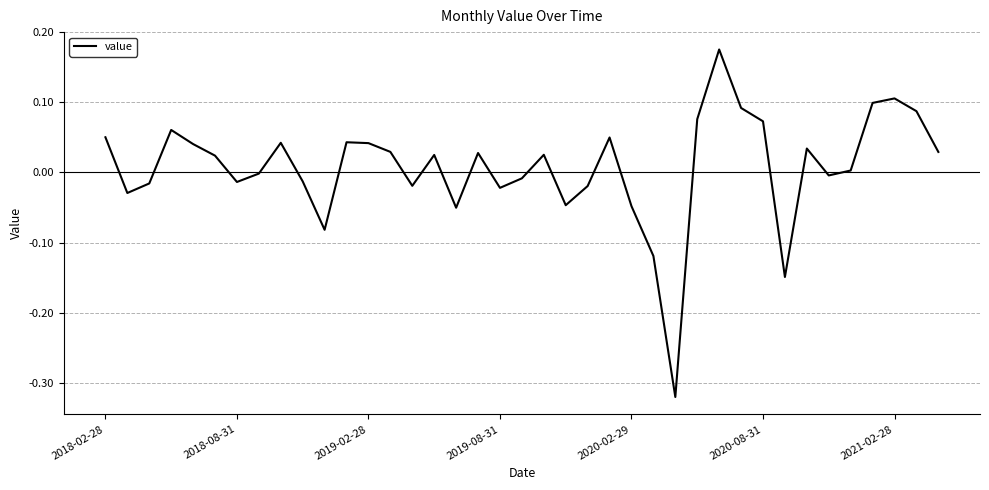

Count the number of data series in this chart.

1